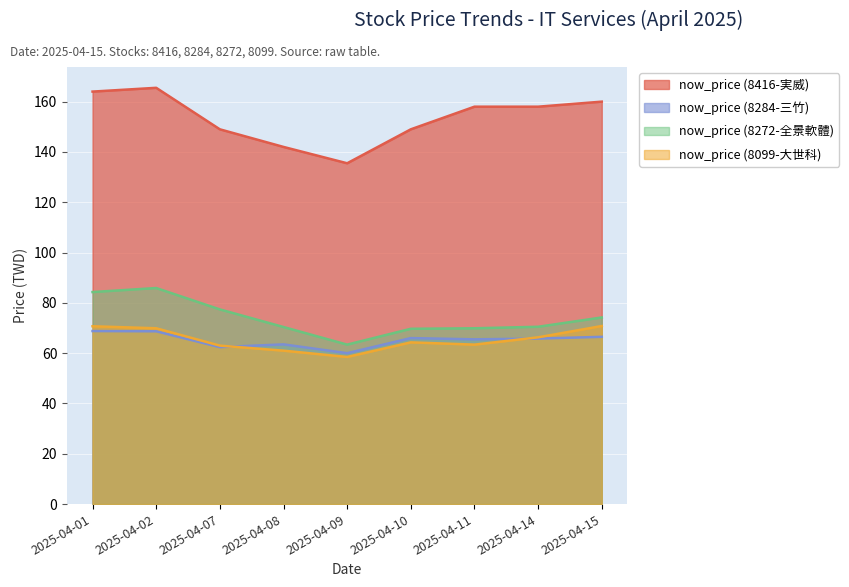

How many interior local valleys does the now_price (8284-三竹) series have?

3